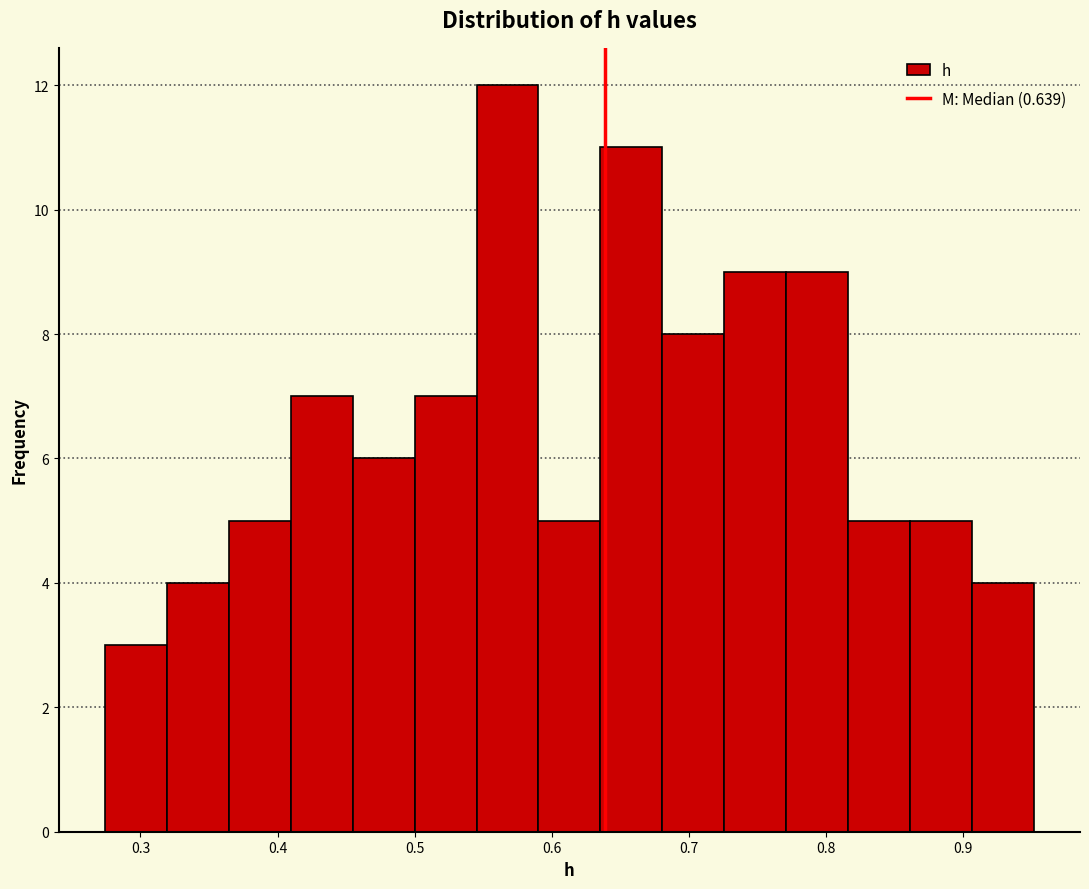

What is the height of the bar covering 0.50 to 0.55 on the x-axis? Neither the bar edges nor the heights are printed on the chart, so give them approximately, as read against the axes.

7